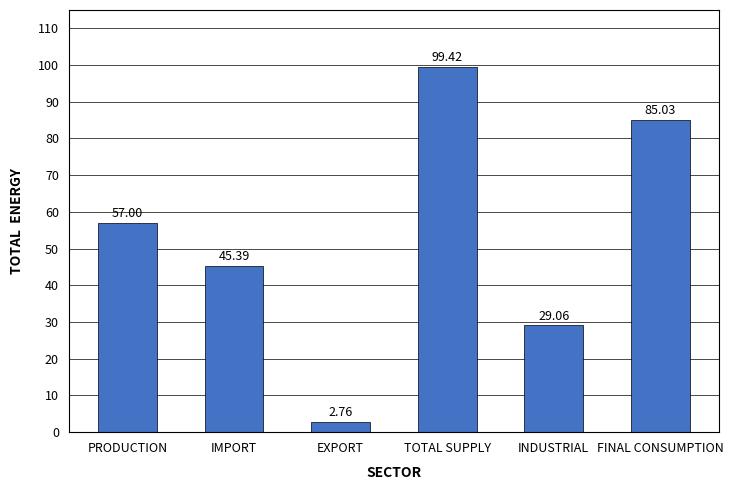

What is the label of the 1st bar from the left?

PRODUCTION